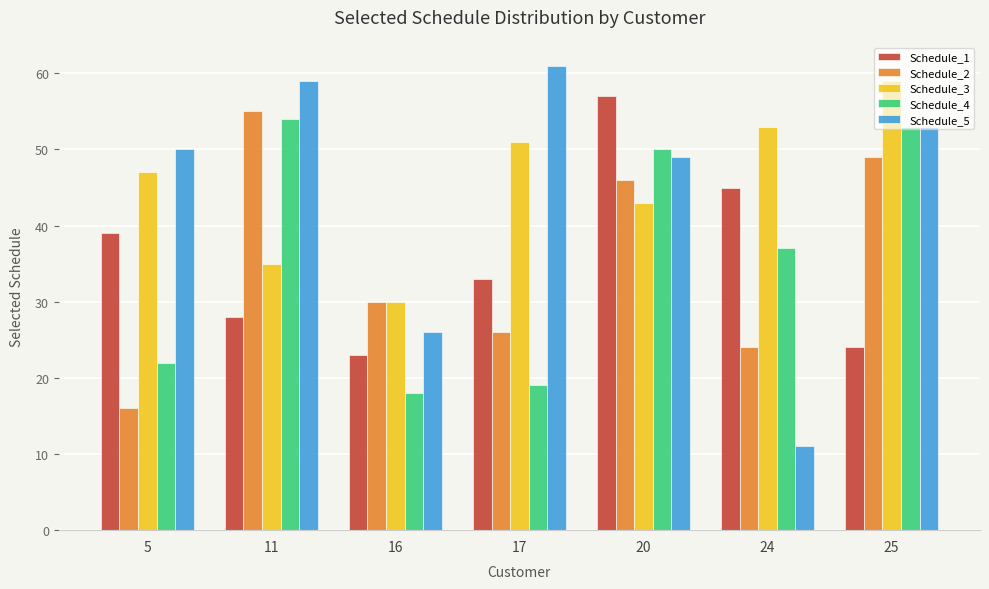

What is the smallest value displayed?

11